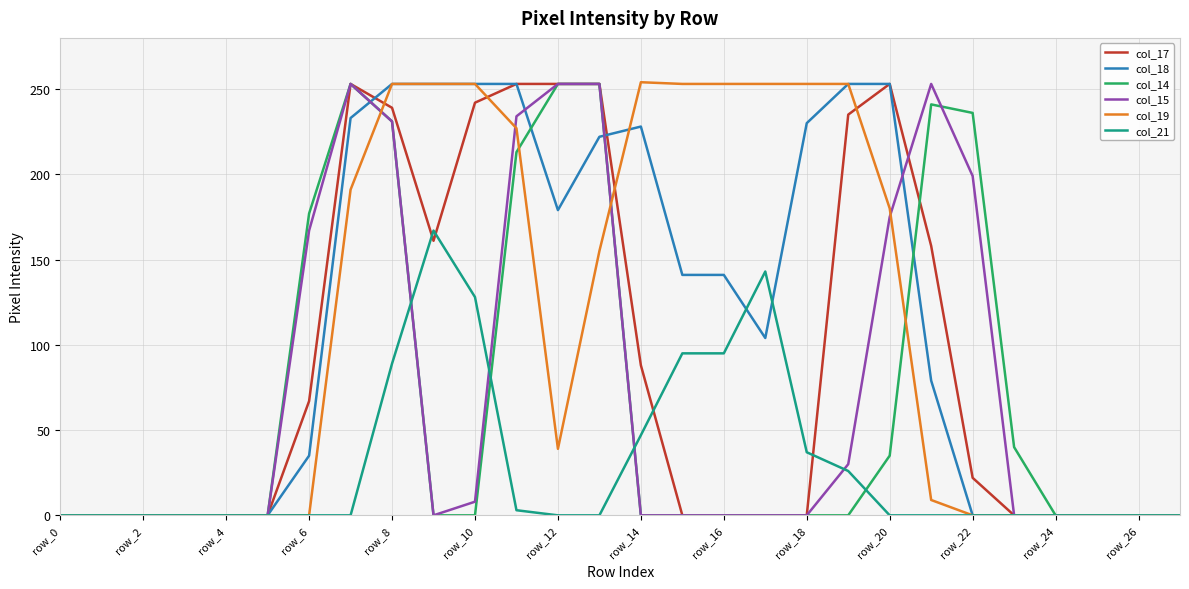

What is the highest value of the col_17 series?

253